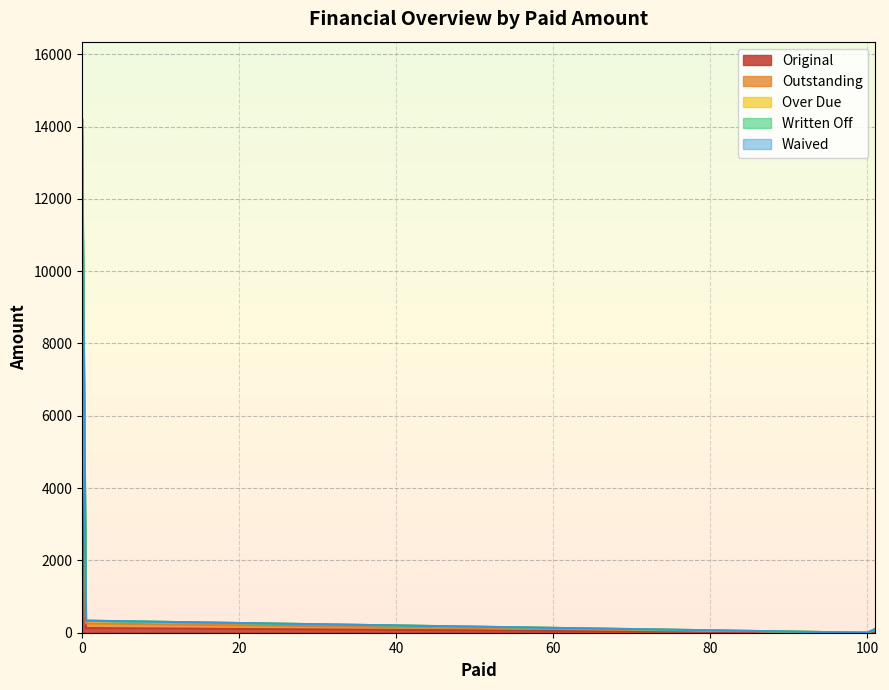

True or false: Over Due and Outstanding cross at least once.

False